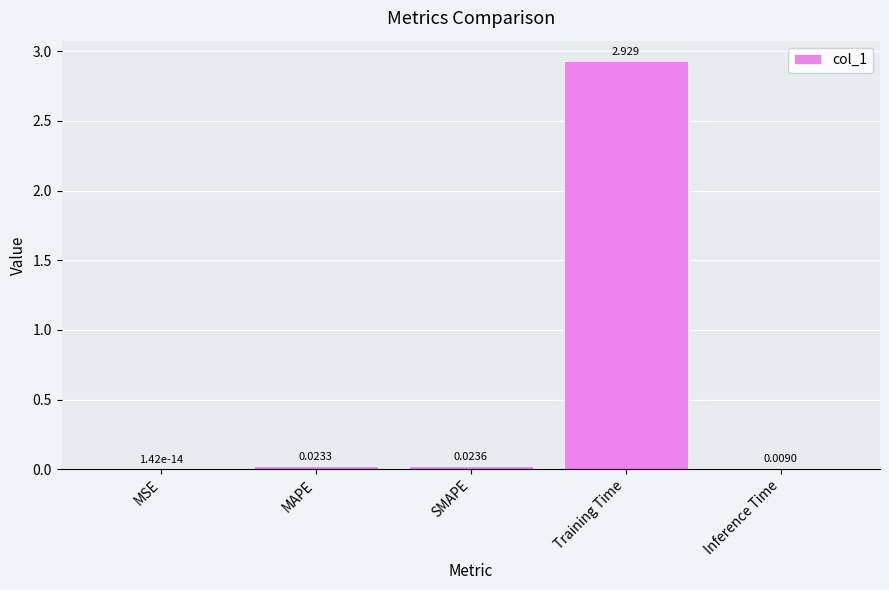

Are the bars horizontal?

No